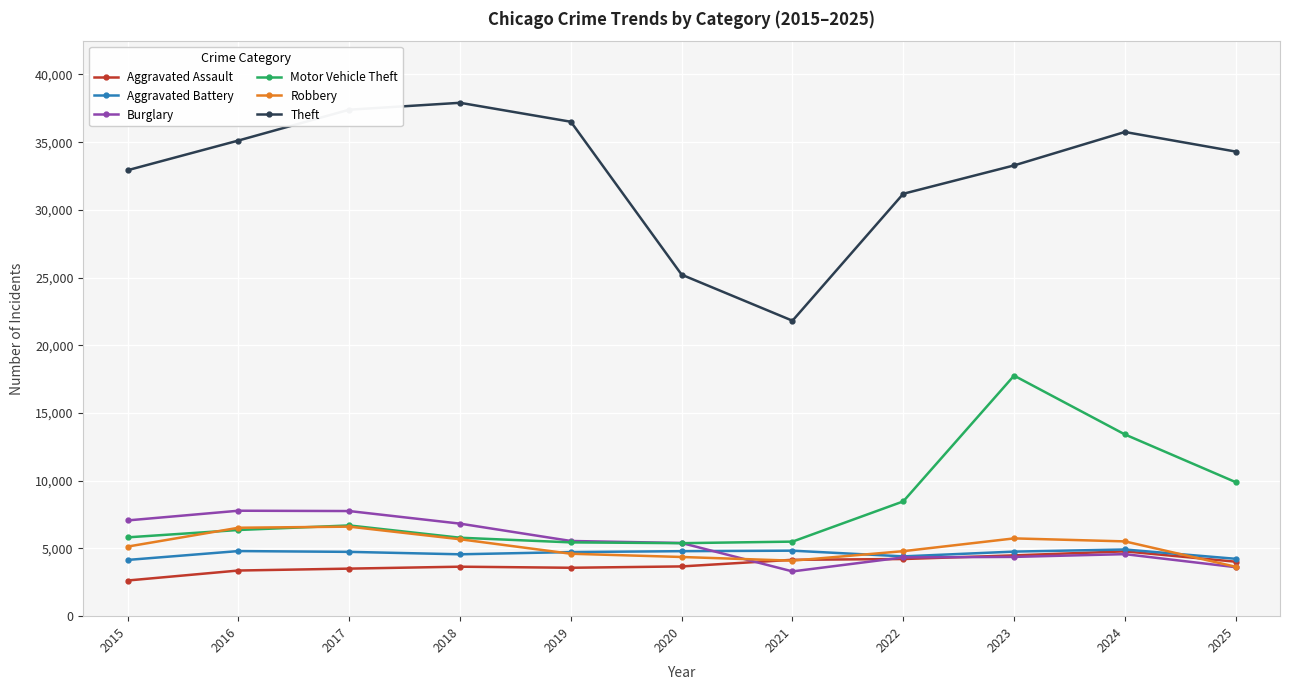

True or false: Burglary has a value of 2598 at 2022.

False